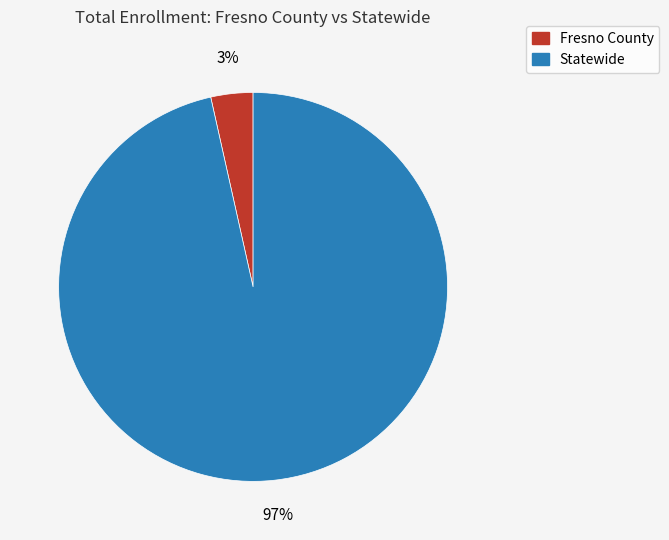

To the nearest percent, what is the average slice percentage?

50%